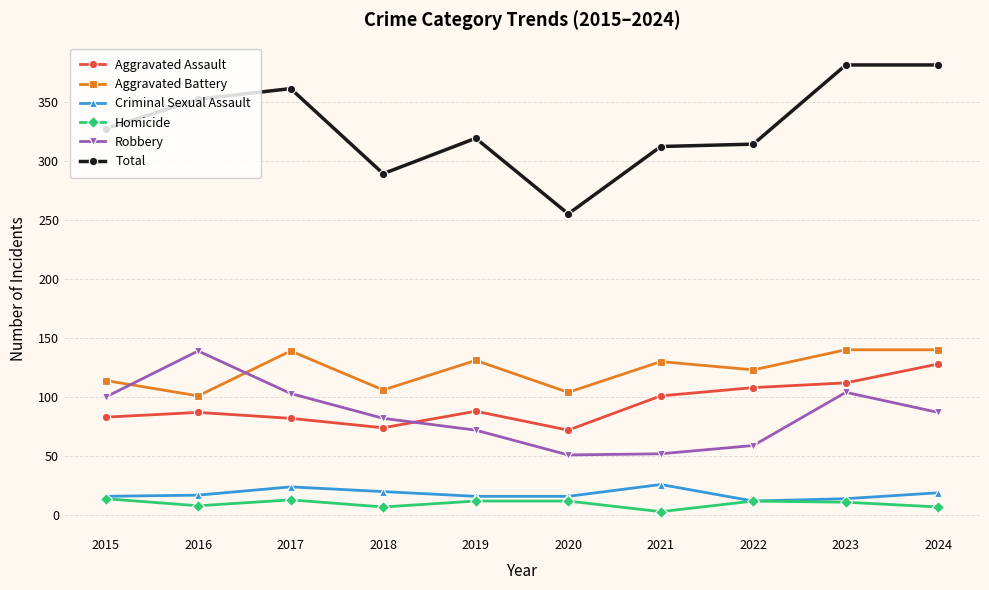

What is the minimum value shown in the chart?

3